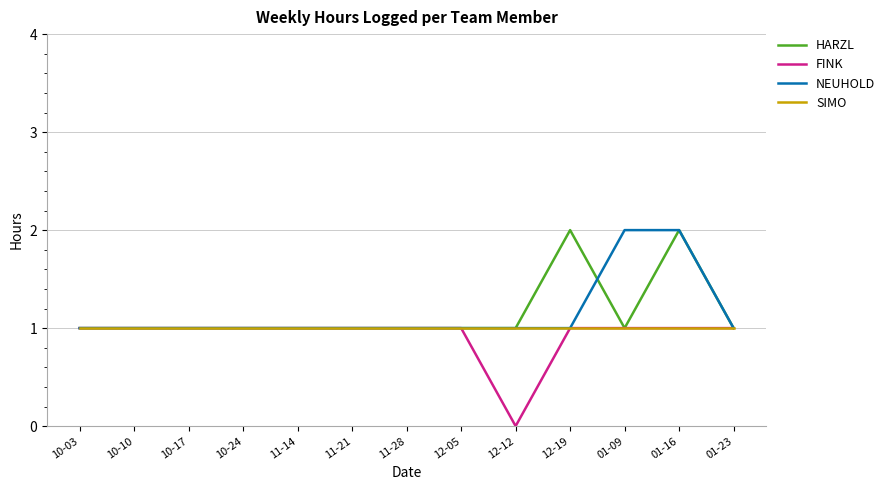

At which category is the sum across all series the highest?

01-16